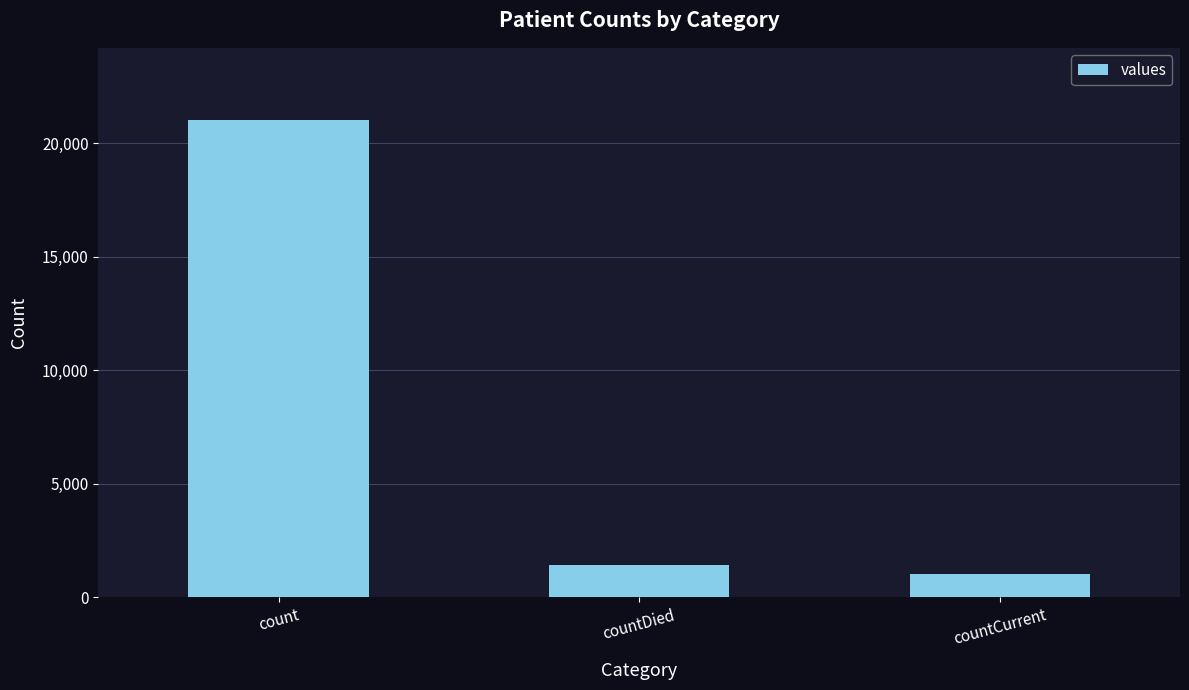

Does the chart contain stacked bars?

No